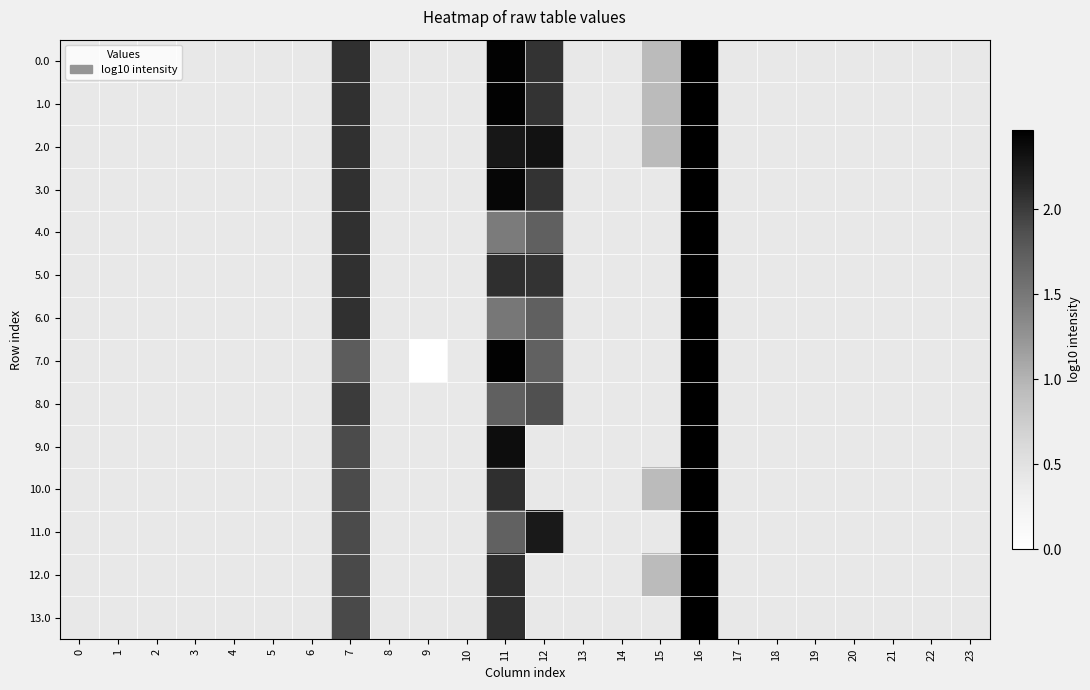

Rank the series by their maximum value, from highest to lowest.

0.0, 1.0, 2.0, 3.0, 4.0, 5.0, 6.0, 7.0, 8.0, 9.0, 10.0, 11.0, 12.0, 13.0